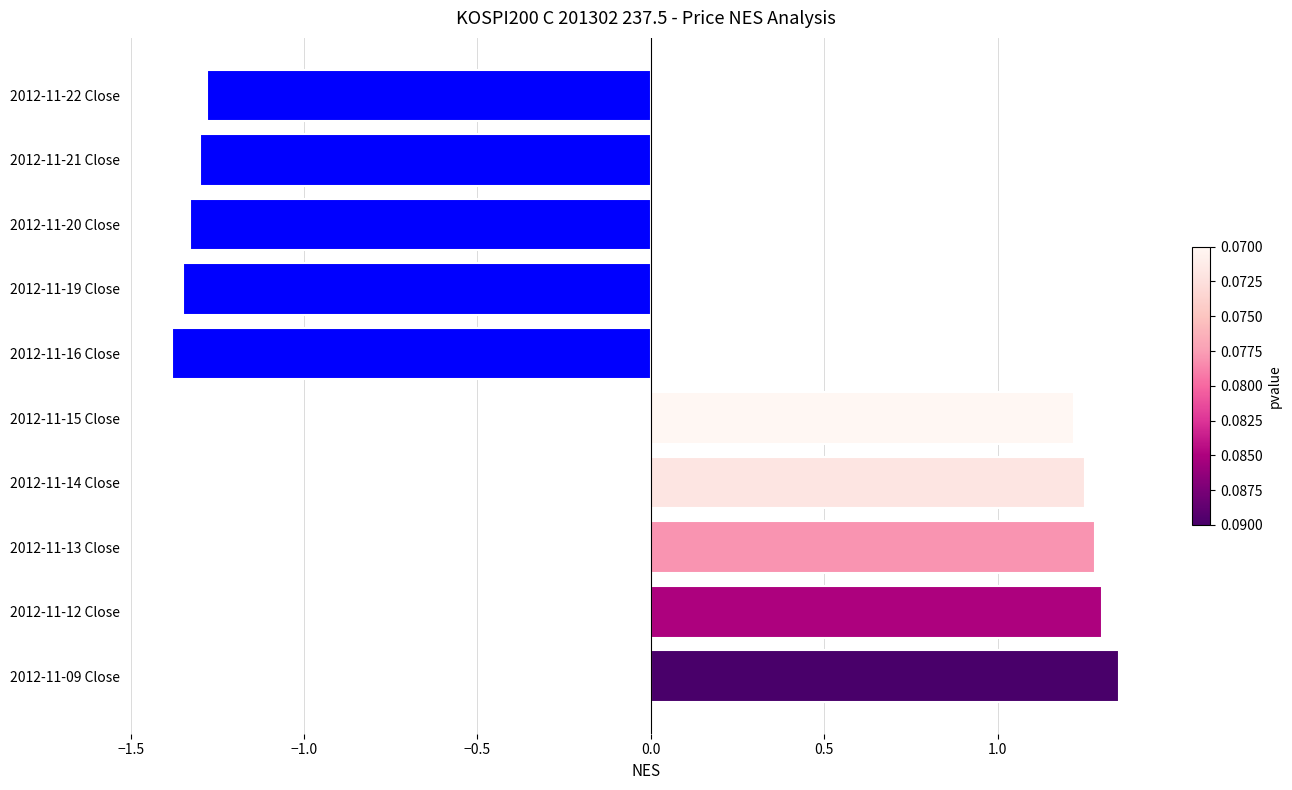

The chart shows a value of 0.8 at 2012-11-13 Close. True or false?

False